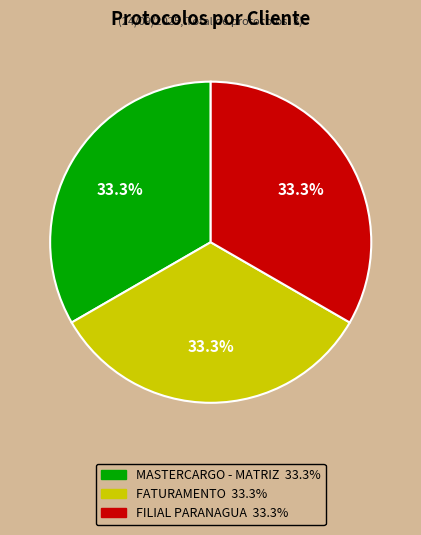

Is FATURAMENTO the majority of the pie?

No